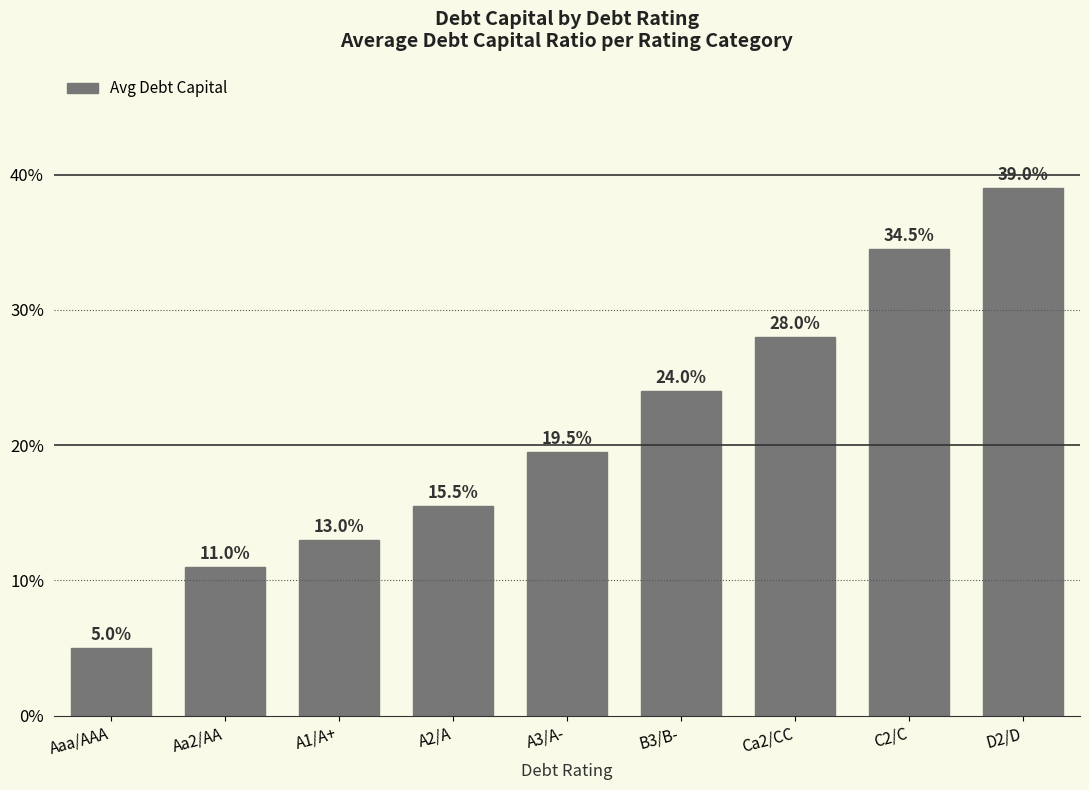

What position from the right is Aaa/AAA?

9